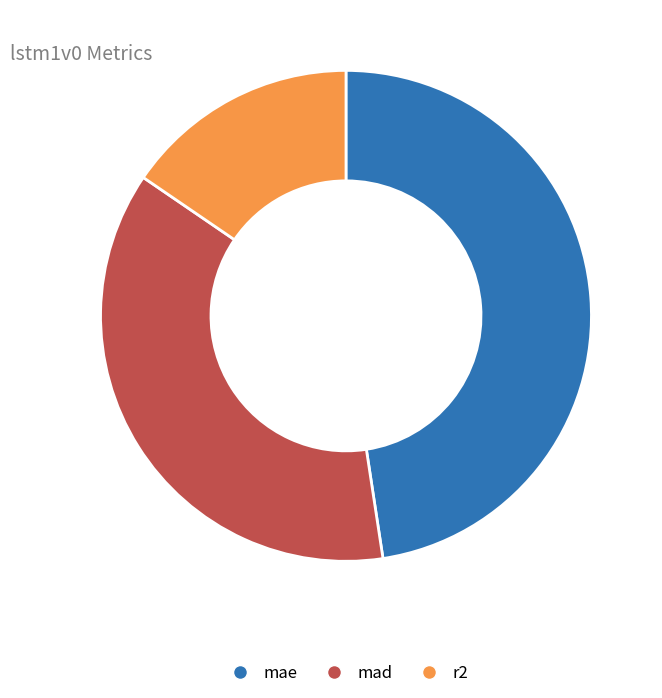

Combined, do mad and r2 account for over 50%?

Yes